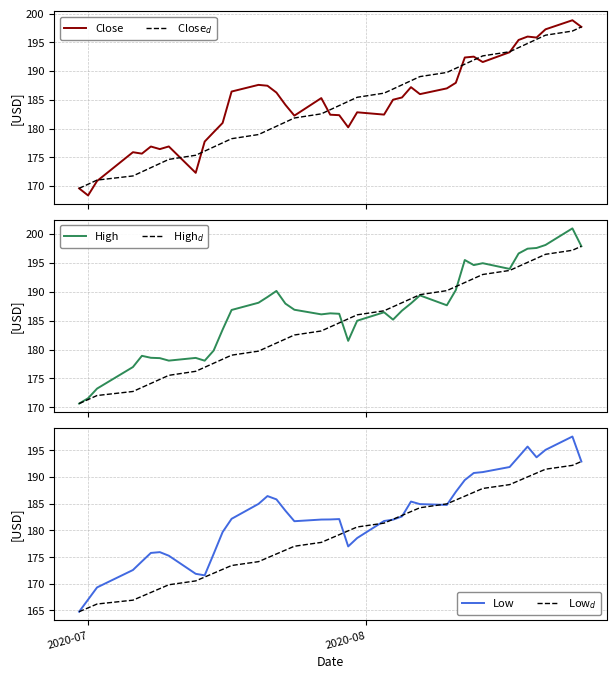

How many interior local peaks does the Low series have?

6